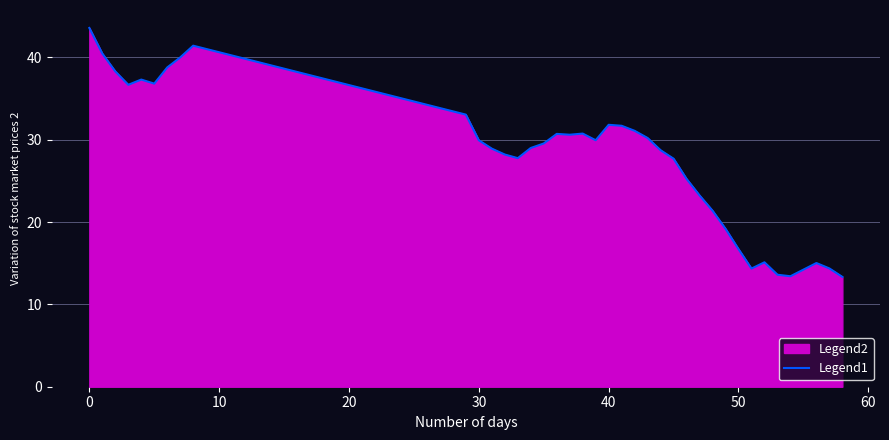

What is the maximum value shown in the chart?

43.6